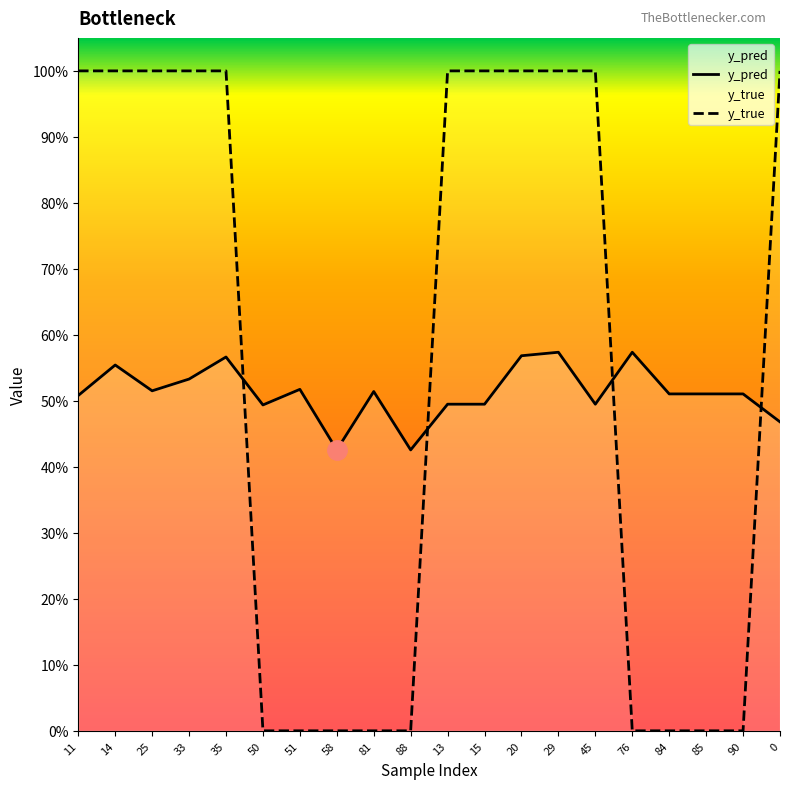

Does the chart display data point markers on the line(s)?

No